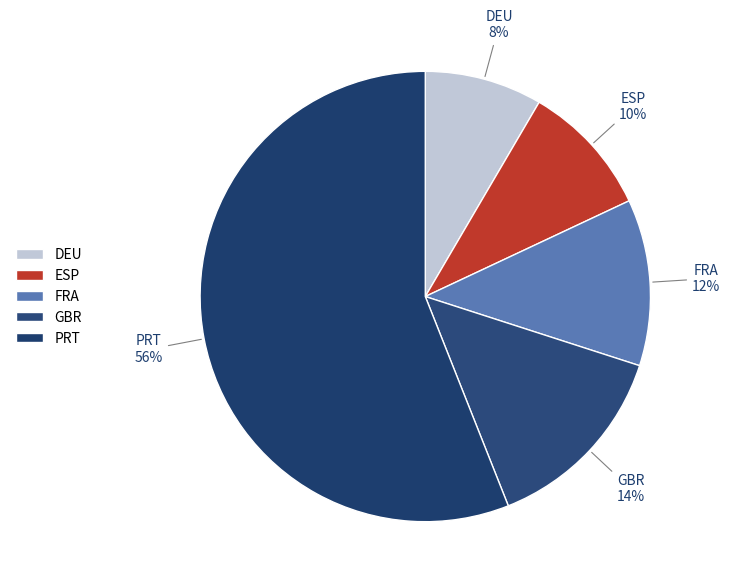

How many slices are in this pie chart?

5